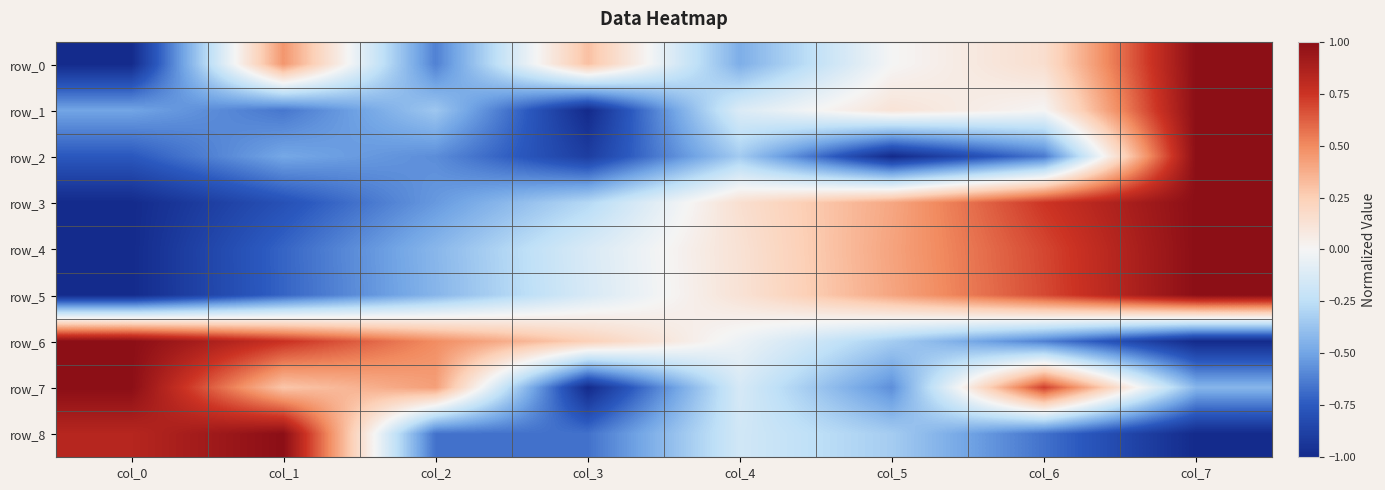

How many values in the row_5 series are below 0?

4